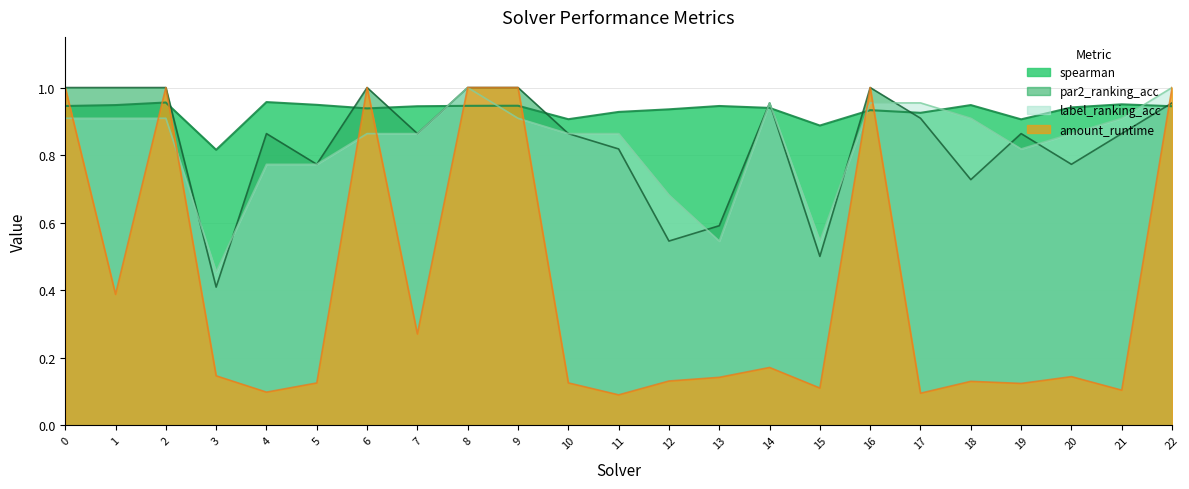

What are all the series names shown in the legend?

spearman, par2_ranking_acc, label_ranking_acc, amount_runtime